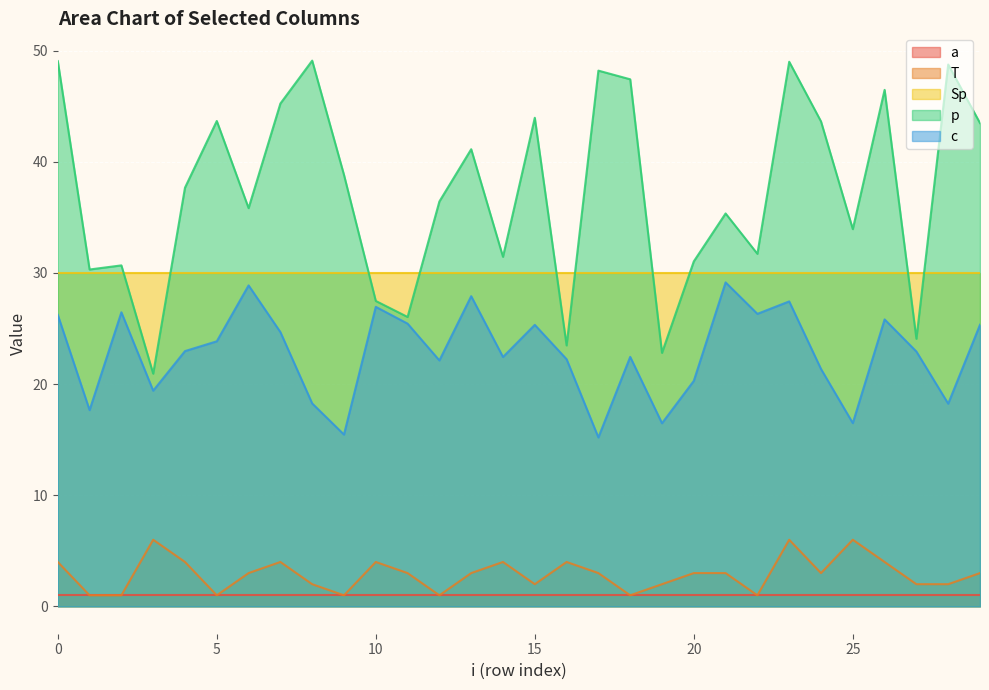

Which series has the largest total across all categories?

p